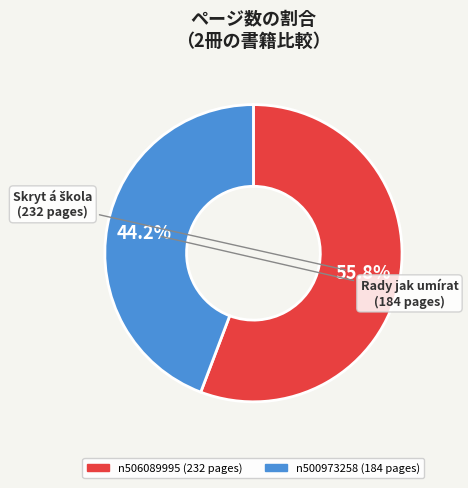

Is there a majority slice in this chart?

Yes